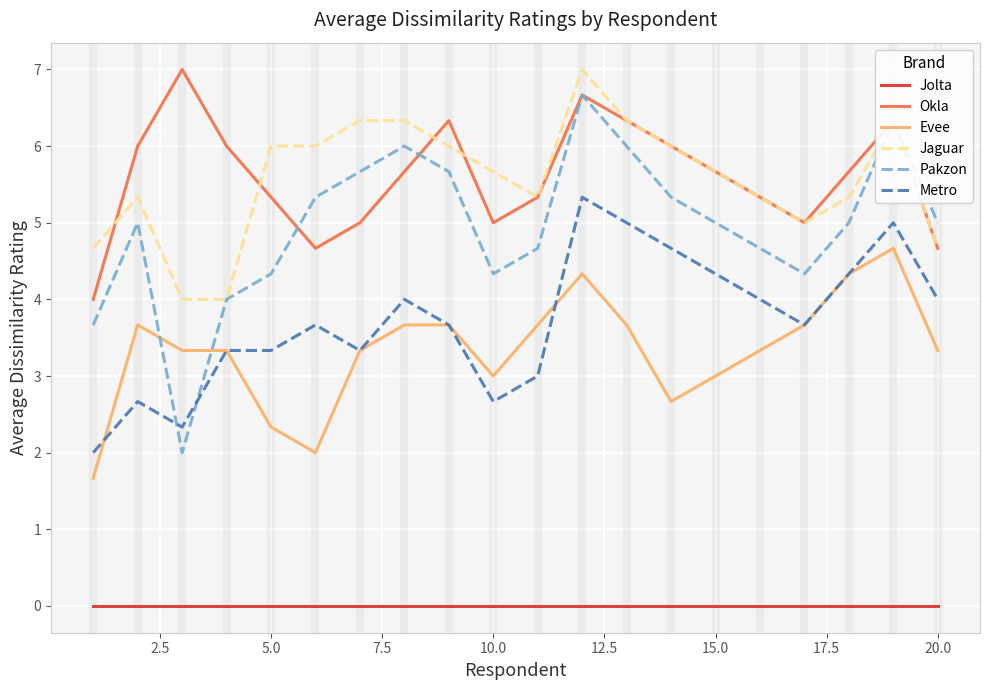

Which series has the largest range (max minus min)?

Pakzon